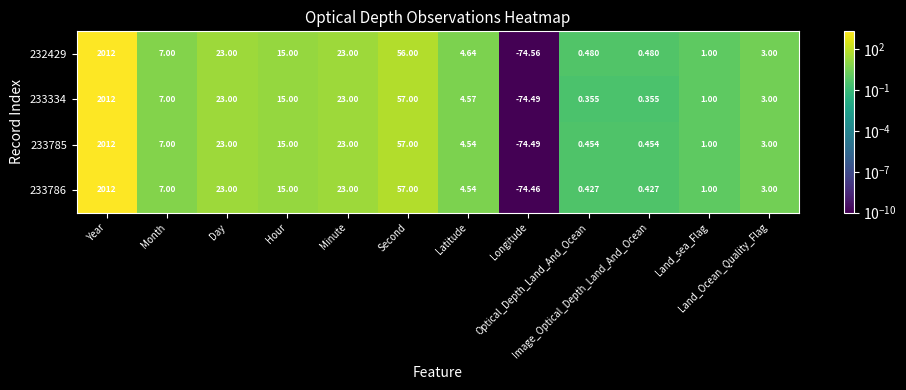

Which series has the largest range (max minus min)?

232429